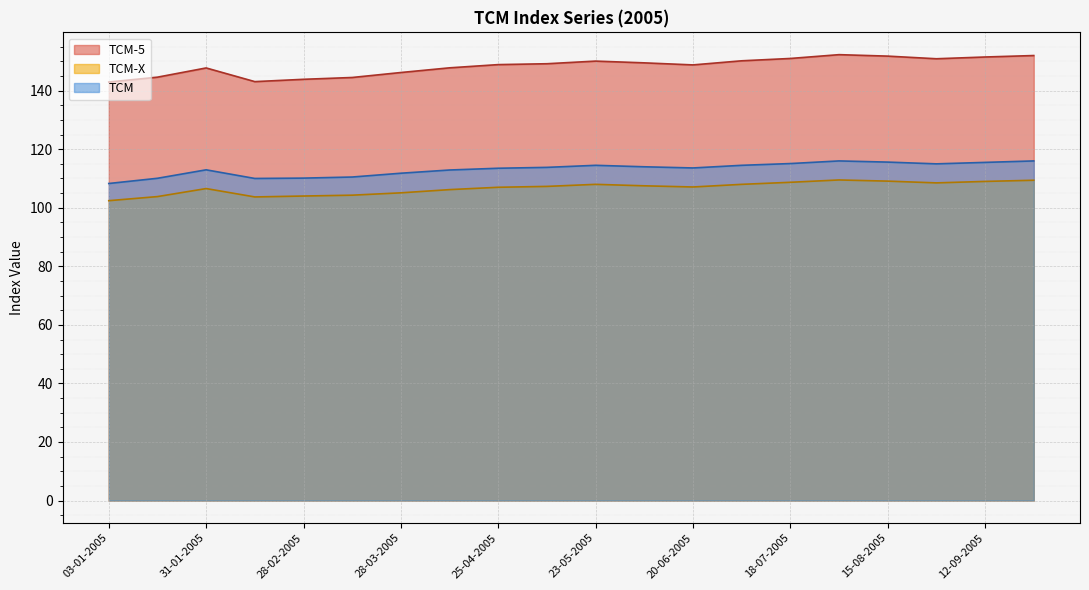

Reading left to right, list all the values displayed in this chart.

TCM-5: 03-01-2005=142.9	17-01-2005=144.6	31-01-2005=147.8	14-02-2005=143.1	28-02-2005=143.9	14-03-2005=144.5	28-03-2005=146.2	11-04-2005=147.8	25-04-2005=148.9	09-05-2005=149.2	23-05-2005=150.1	06-06-2005=149.5	20-06-2005=148.8	04-07-2005=150.2	18-07-2005=151.0	01-08-2005=152.3	15-08-2005=151.8	29-08-2005=150.9	12-09-2005=151.5	26-09-2005=152.0
TCM-X: 03-01-2005=102.4	17-01-2005=103.8	31-01-2005=106.6	14-02-2005=103.7	28-02-2005=104.0	14-03-2005=104.3	28-03-2005=105.1	11-04-2005=106.2	25-04-2005=107.0	09-05-2005=107.3	23-05-2005=108.0	06-06-2005=107.5	20-06-2005=107.1	04-07-2005=108.0	18-07-2005=108.7	01-08-2005=109.5	15-08-2005=109.1	29-08-2005=108.5	12-09-2005=109.0	26-09-2005=109.4
TCM: 03-01-2005=108.3	17-01-2005=110.1	31-01-2005=113.0	14-02-2005=110.0	28-02-2005=110.1	14-03-2005=110.5	28-03-2005=111.8	11-04-2005=112.9	25-04-2005=113.5	09-05-2005=113.8	23-05-2005=114.5	06-06-2005=114.0	20-06-2005=113.6	04-07-2005=114.5	18-07-2005=115.1	01-08-2005=116.0	15-08-2005=115.6	29-08-2005=115.0	12-09-2005=115.5	26-09-2005=116.0